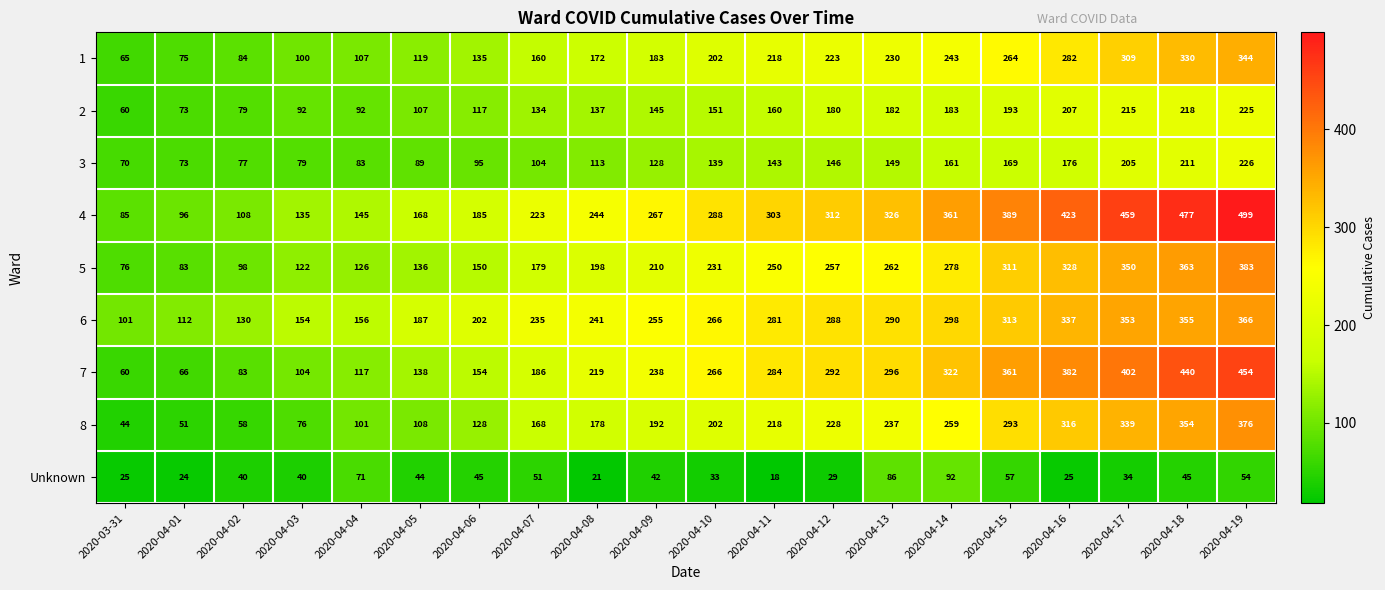

At which category is the sum across all series the highest?

2020-04-19